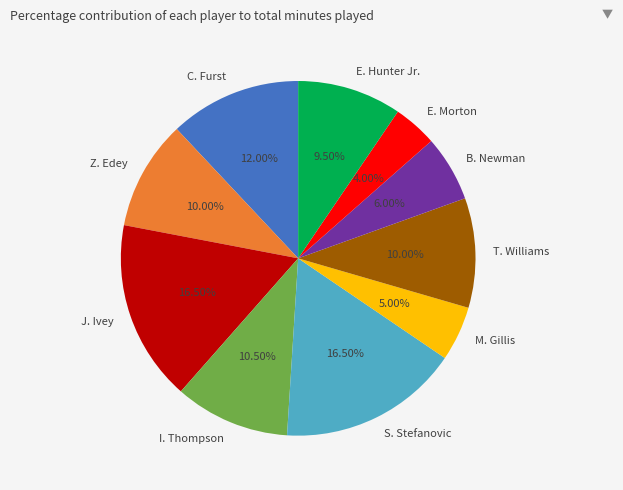

Is the sum of M. Gillis and E. Hunter Jr. greater than half?

No